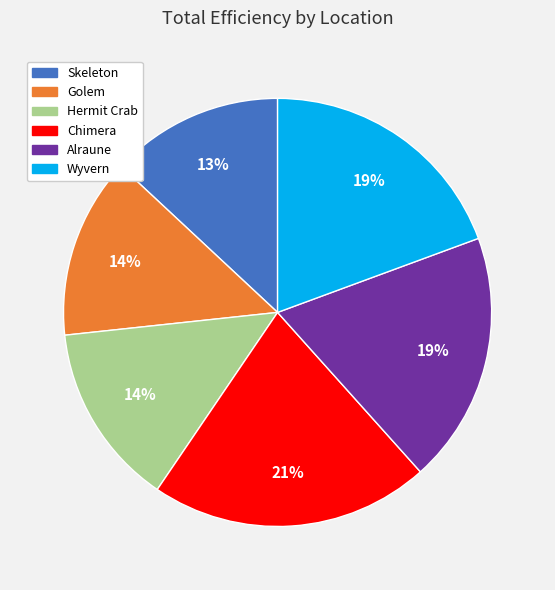

Does any single category account for the majority?

No